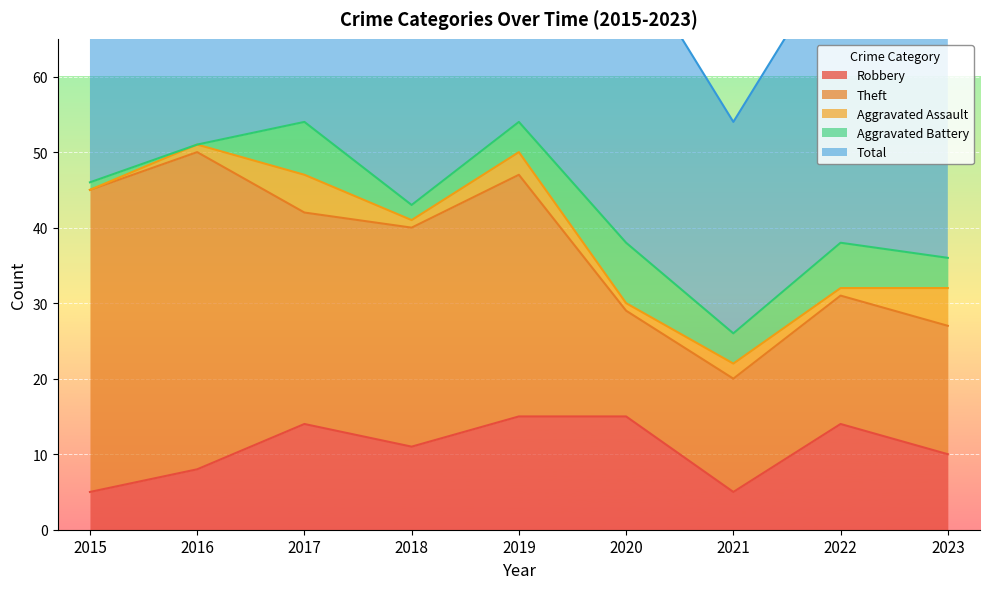

At how many categories does at least one series exceed 9?

9